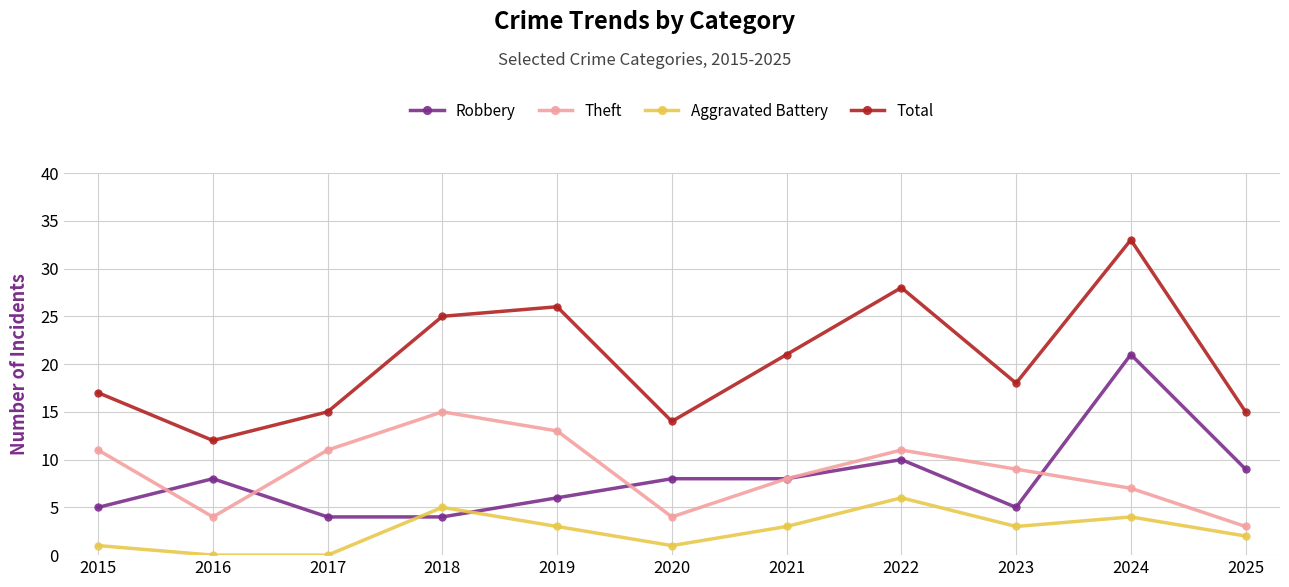

What is the value of the Robbery point at the 5th from the left?

6